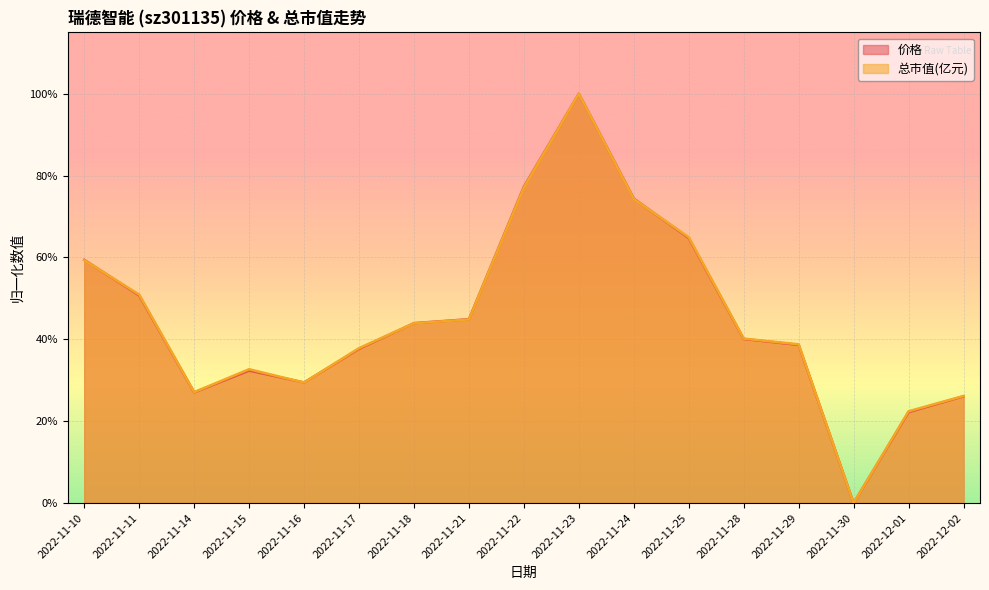

Where is the first local minimum for 价格?

2022-11-14